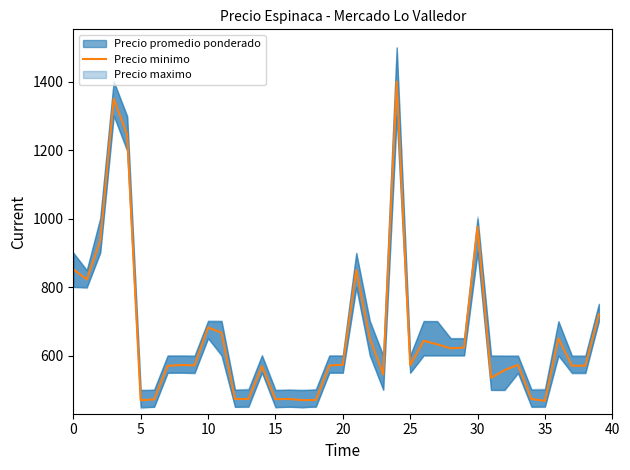

What is the sum of the values at 38 and 10?

1252.0